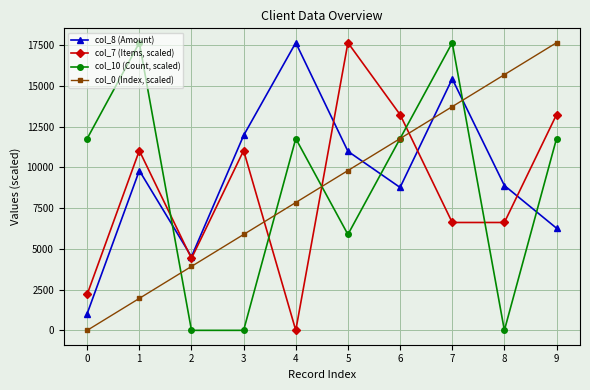

Reading left to right, list all the values displayed in this chart.

col_8 (Amount): 1025.1	9801.0	4516.3	11955.5	17644.5	10982.9	8766.8	15429.1	8884.5	6266.2
col_7 (Items, scaled): 2205.6	11027.8	4411.1	11027.8	0.0	17644.5	13233.3	6616.7	6616.7	13233.3
col_10 (Count, scaled): 11763.0	17644.5	0.0	0.0	11763.0	5881.5	11763.0	17644.5	0.0	11763.0
col_0 (Index, scaled): 0.0	1960.5	3921.0	5881.5	7842.0	9802.5	11763.0	13723.5	15684.0	17644.5